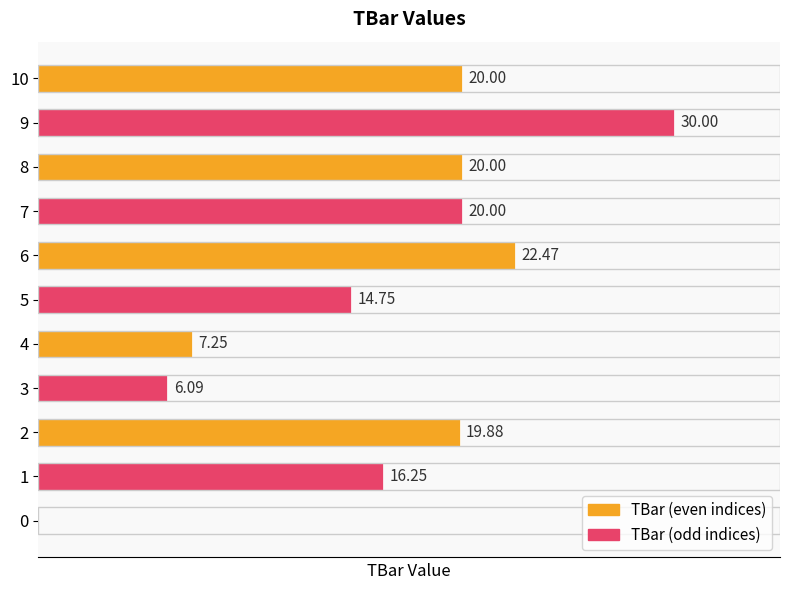

Are the bars horizontal?

Yes